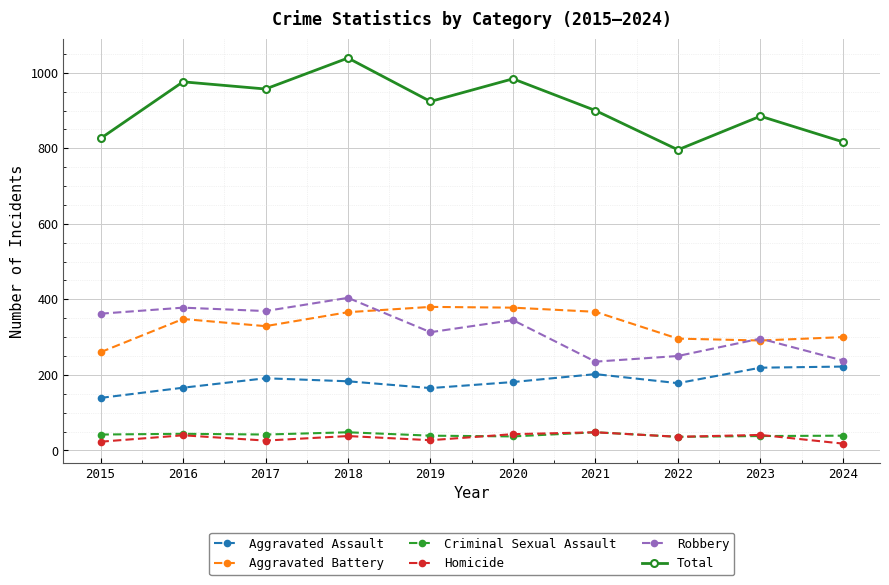

What is the average value of the Total series?

910